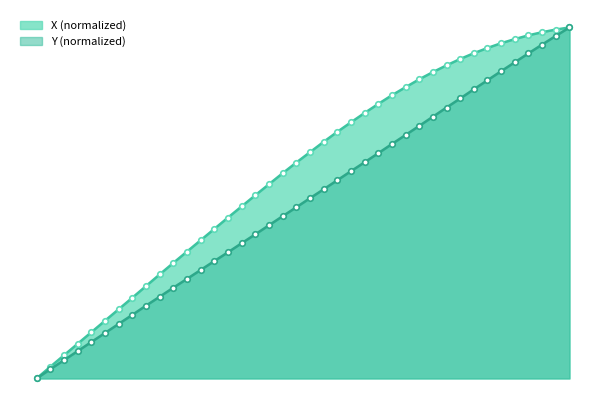

True or false: X has more than 0 points higher than both neighbors.

False